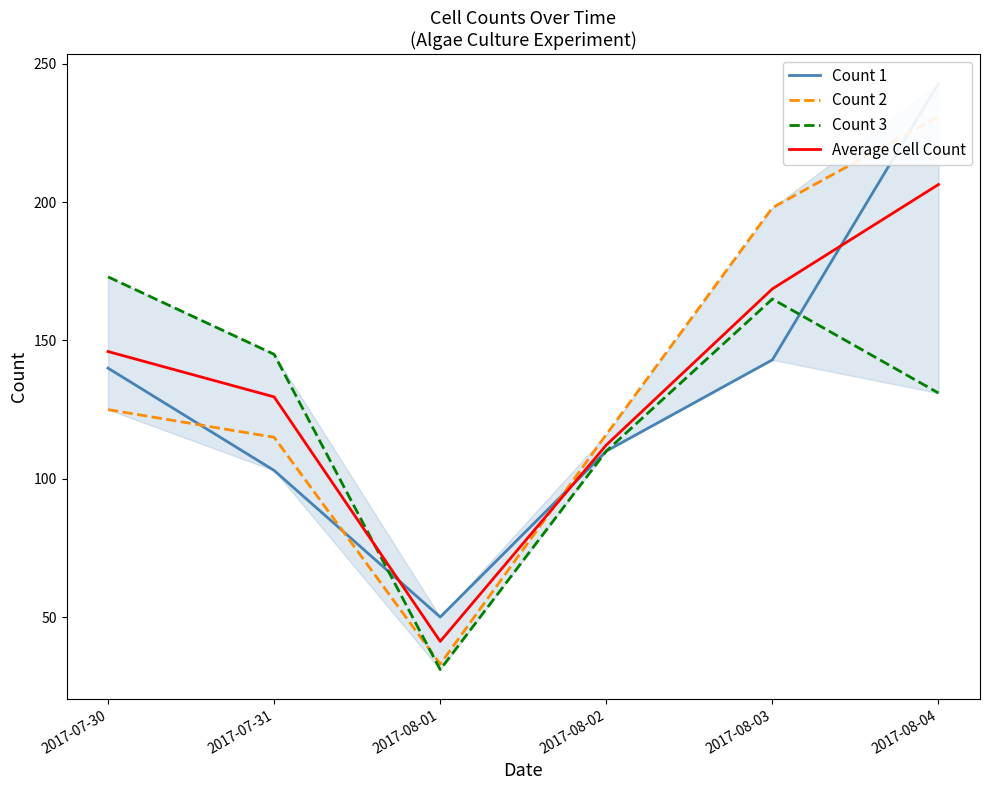

What is the sum of the Count 3 values at 2017-07-30 and 2017-08-02?

283.0